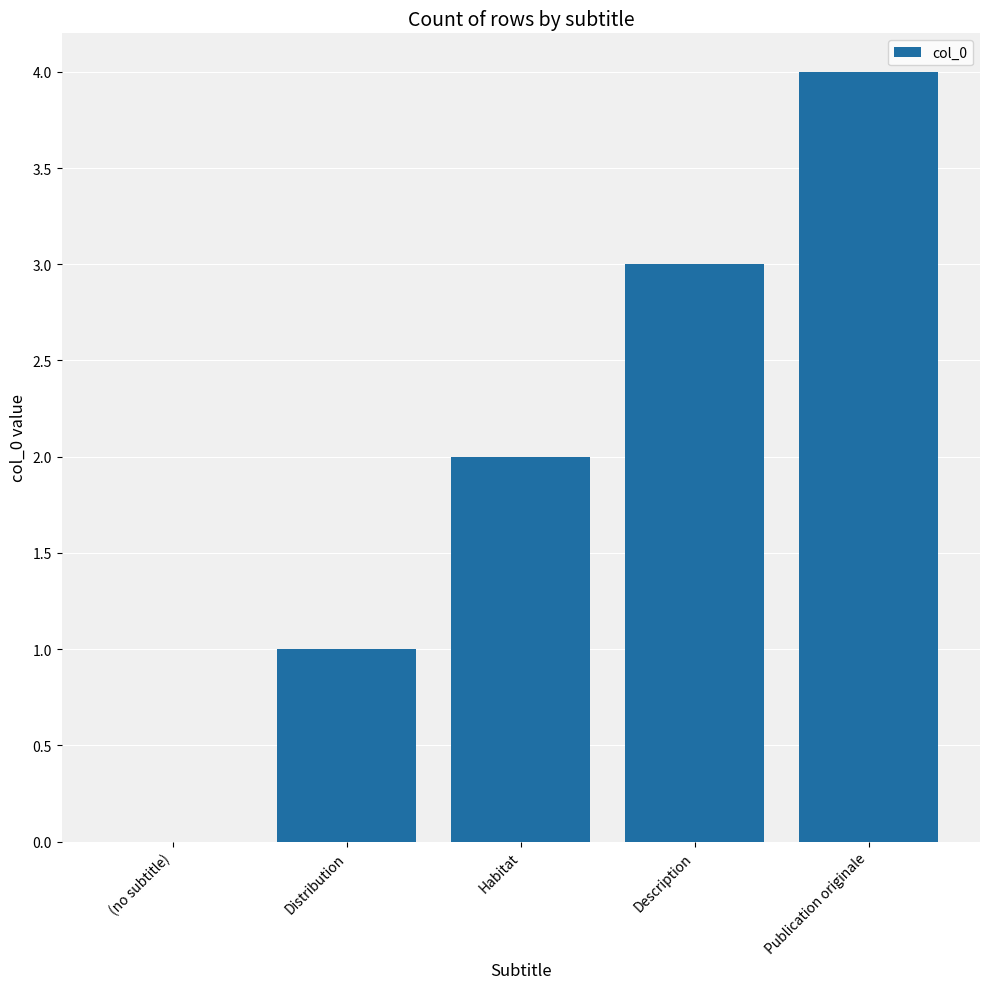

The chart shows a value of 3 at Description. True or false?

True